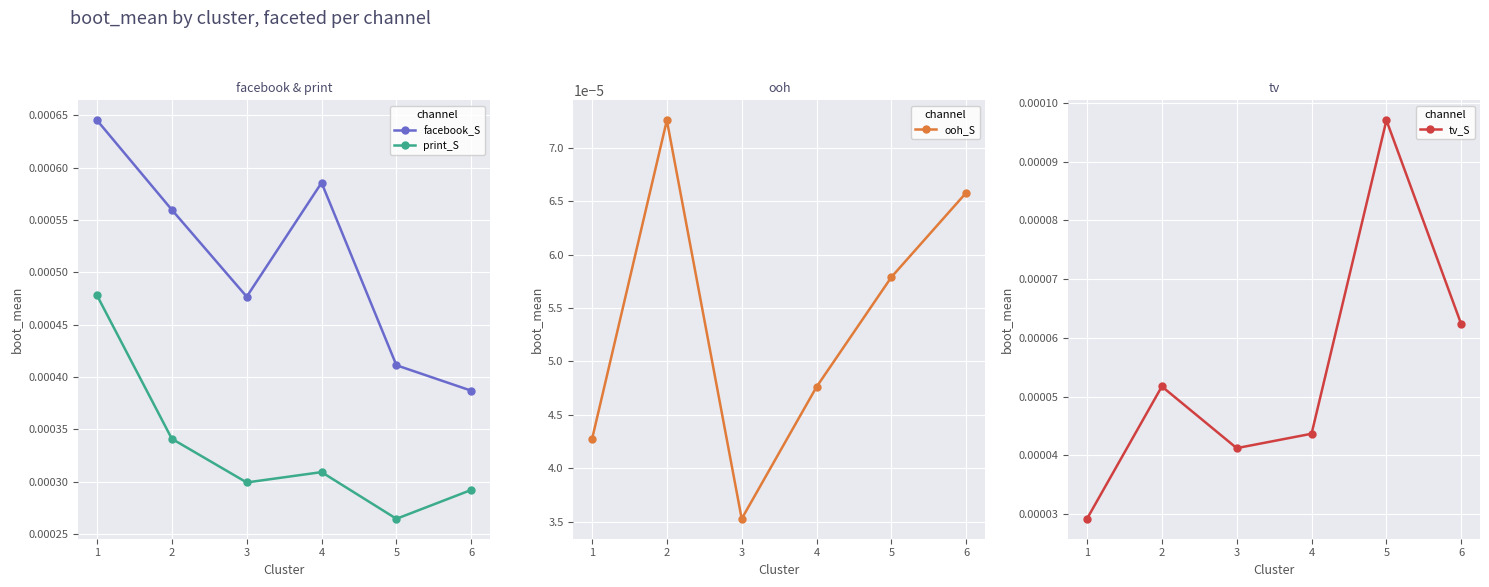

Count the number of categories in the chart.

6